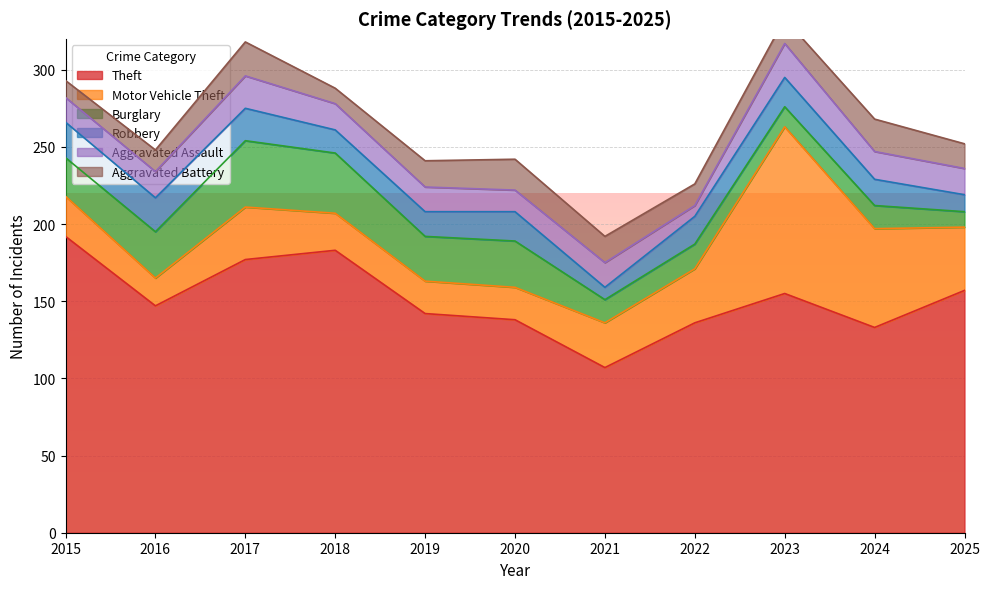

Where does the Robbery series first go above 18?

2015